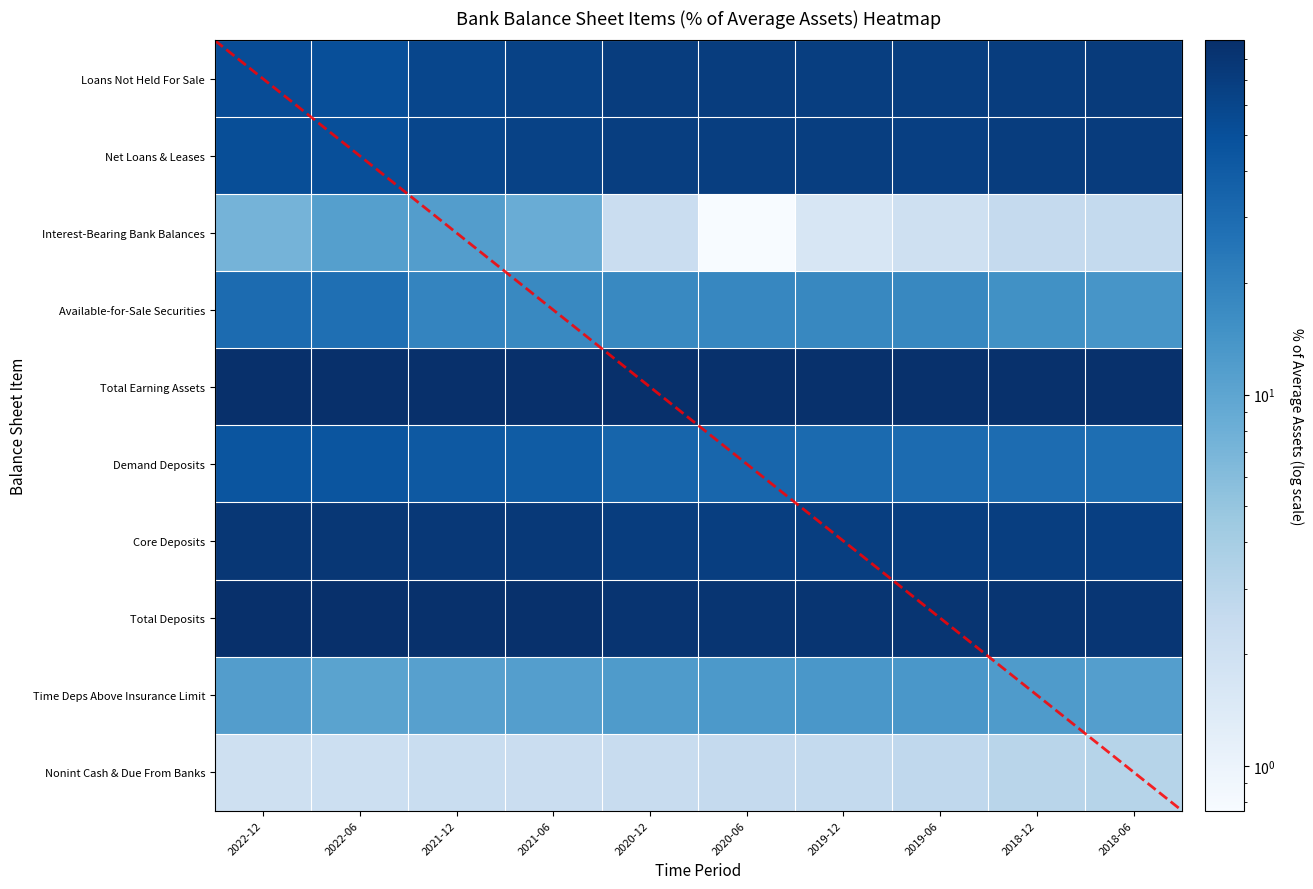

At which category does the chart reach its peak across all series?

2022-12